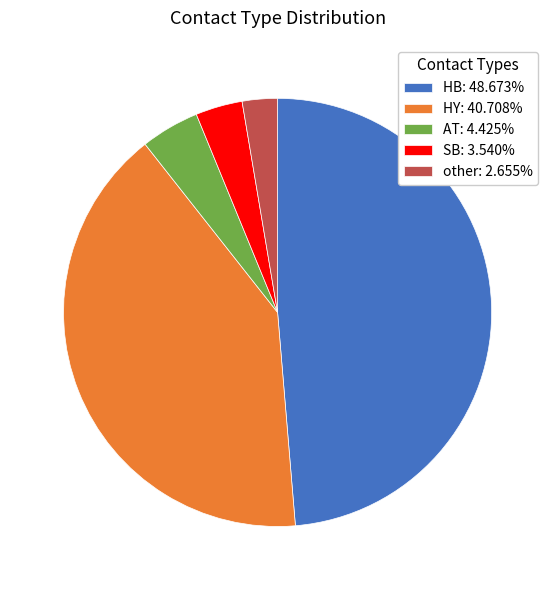

Is there any slice that represents more than half of the pie?

No